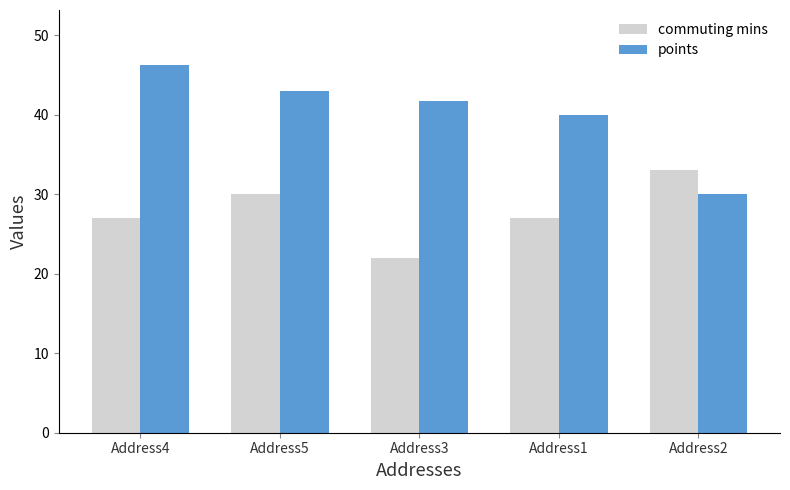

What is the average value of the points series?

40.2